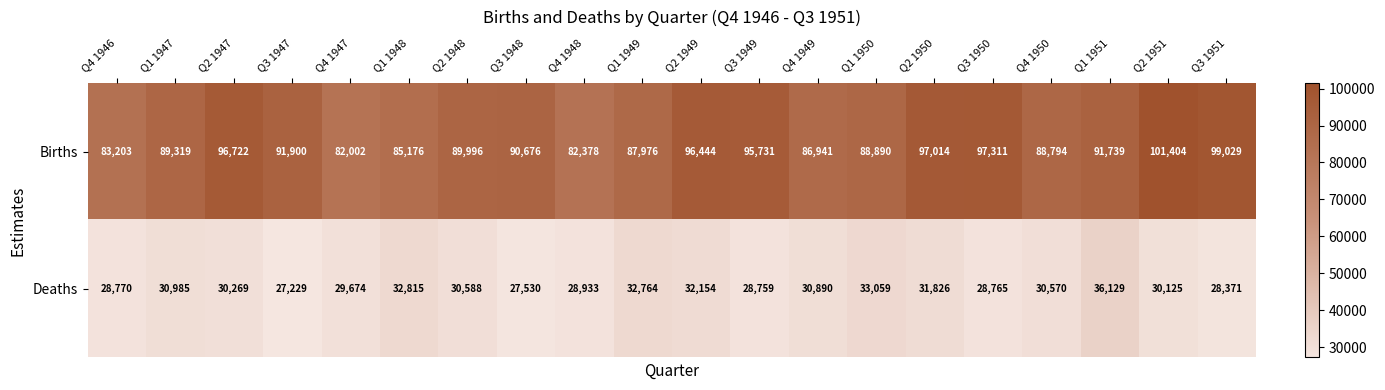

The value of Deaths at Q2 1950 is 7594. True or false?

False